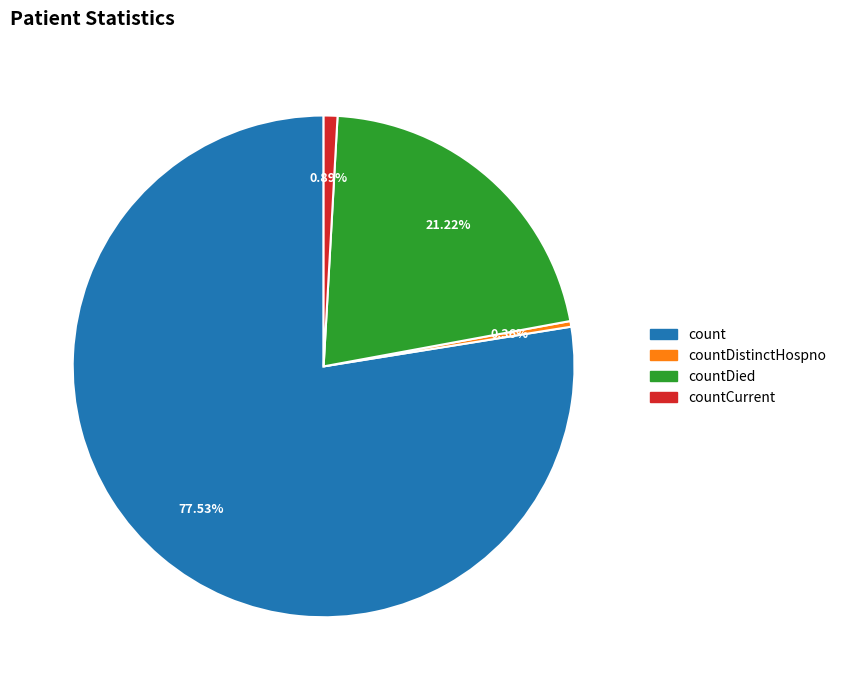

Is it true that countCurrent is 9% of the pie?

False